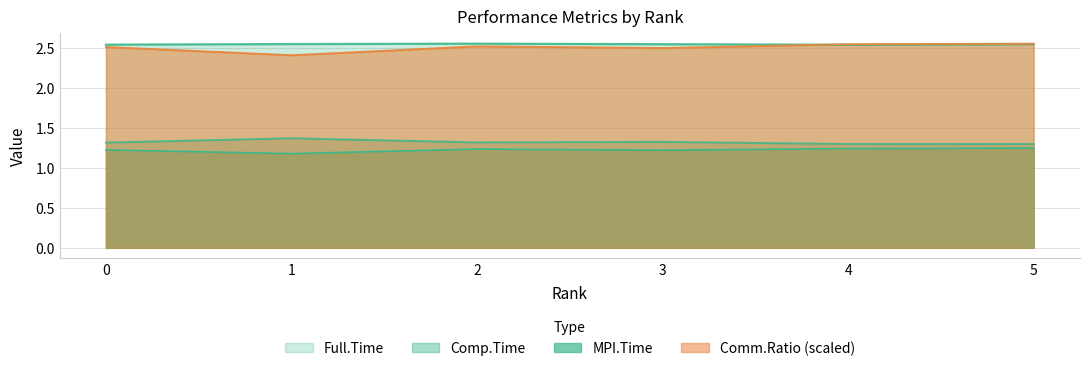

How many interior local valleys does the Comm.Ratio series have?

2